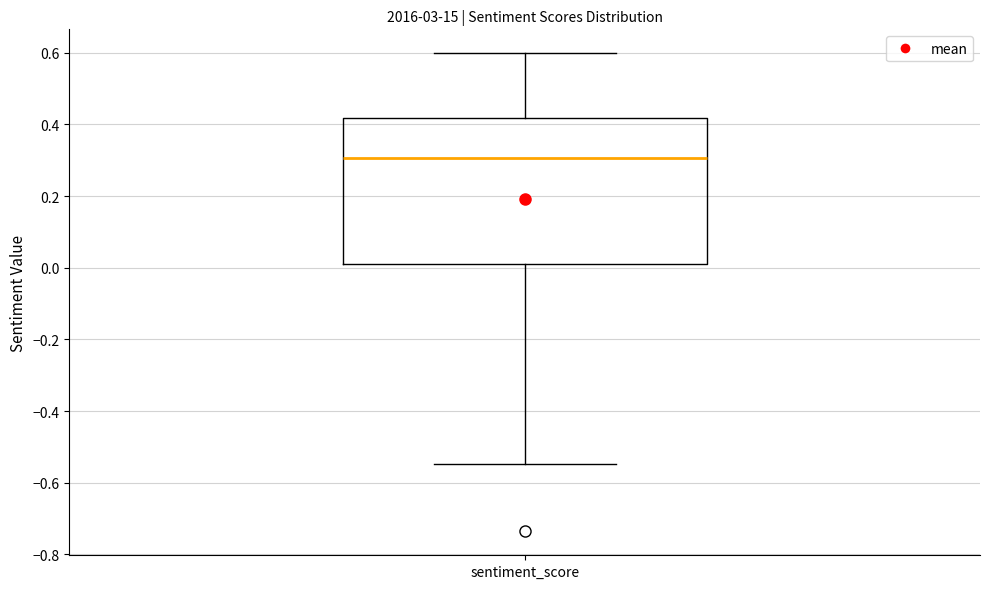

Where does the upper whisker of the box for sentiment_score end on the y-axis? The values are not printed on the chart, so give them approximately, as read against the axis.

0.60